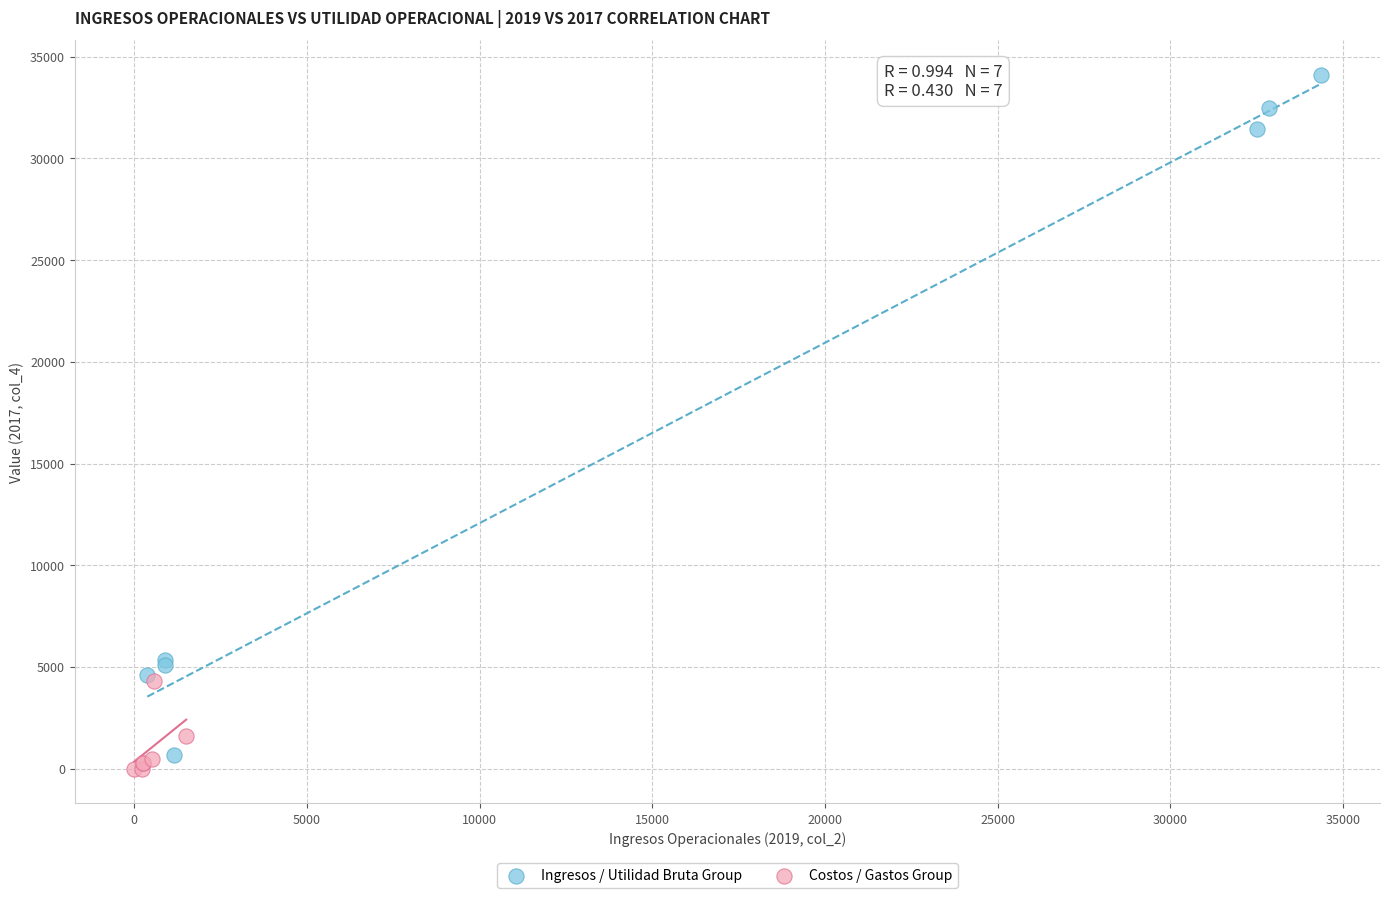

Which series has the largest Y range (max minus min)?

Ingresos / Utilidad Bruta Group